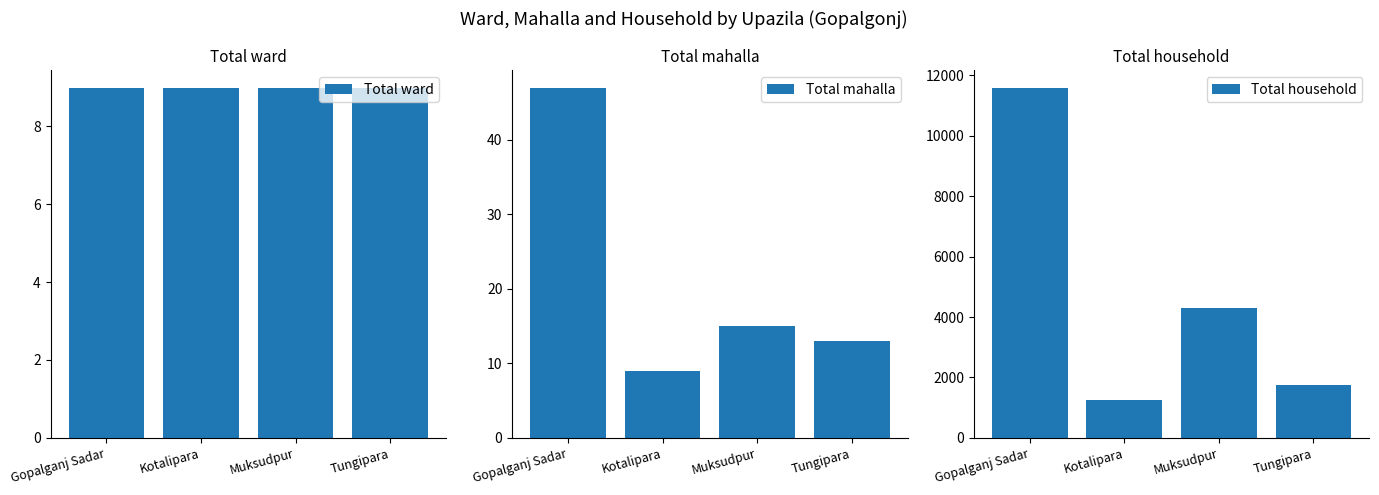

Reading left to right, list all the values displayed in this chart.

Total ward: 9	9	9	9
Total mahalla: 47	9	15	13
Total household: 11600	1240	4312	1754